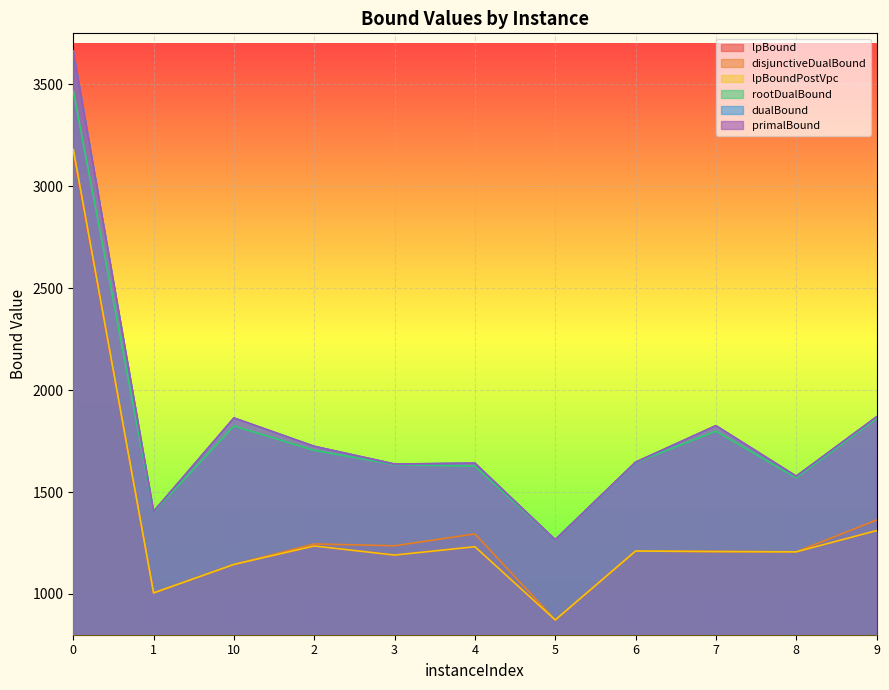

True or false: lpBound and primalBound intersect in this chart.

False